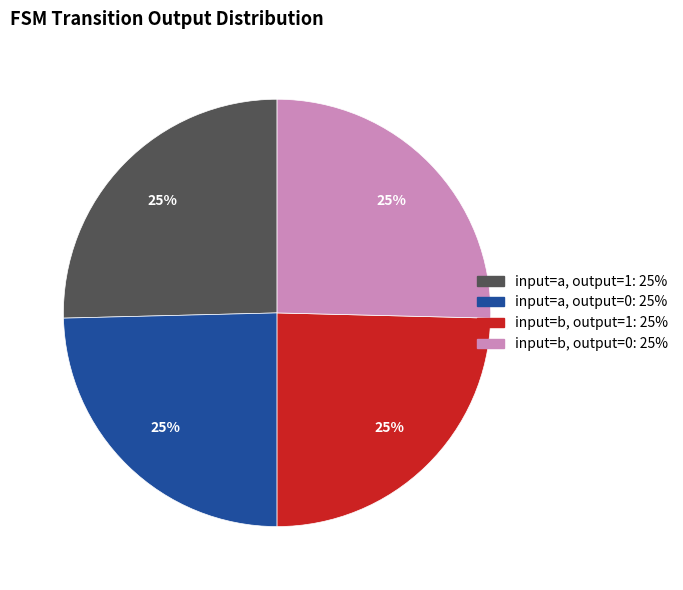

How many segments does this pie chart have?

4